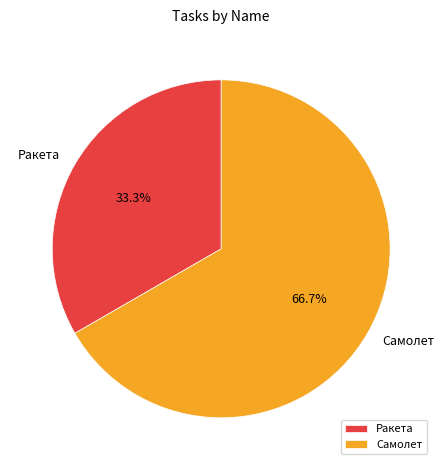

Rank the categories by value from lowest to highest.

Ракета, Самолет